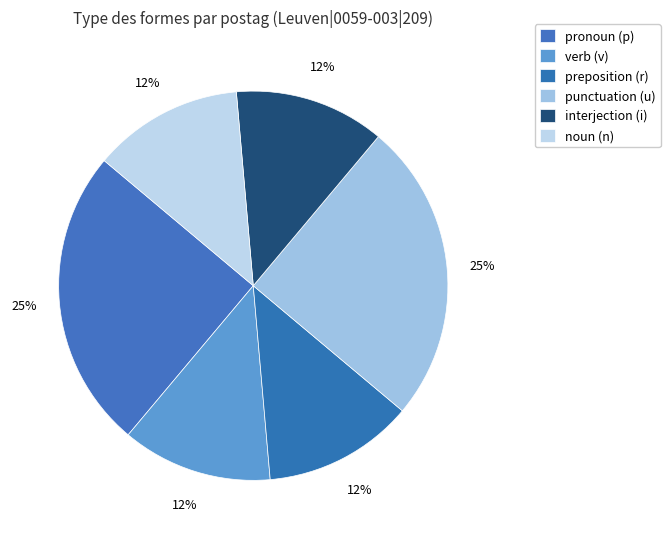

What is the largest slice in the pie chart?

u--------